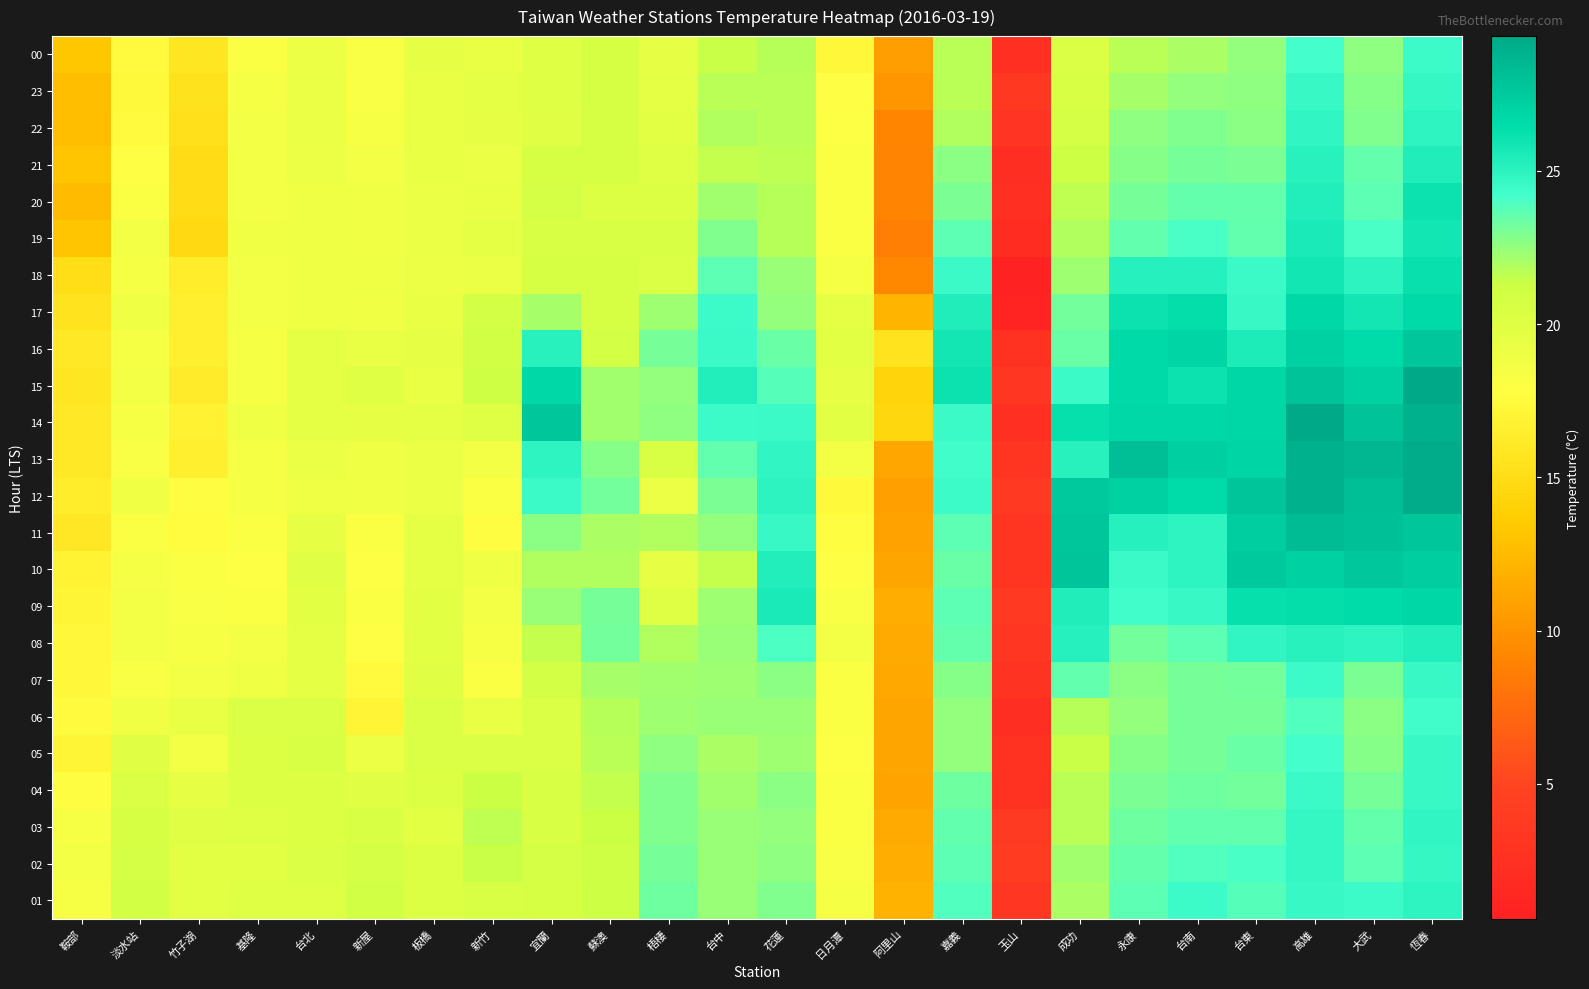

What is the spread (max minus min) of values at 阿里山?

6.9